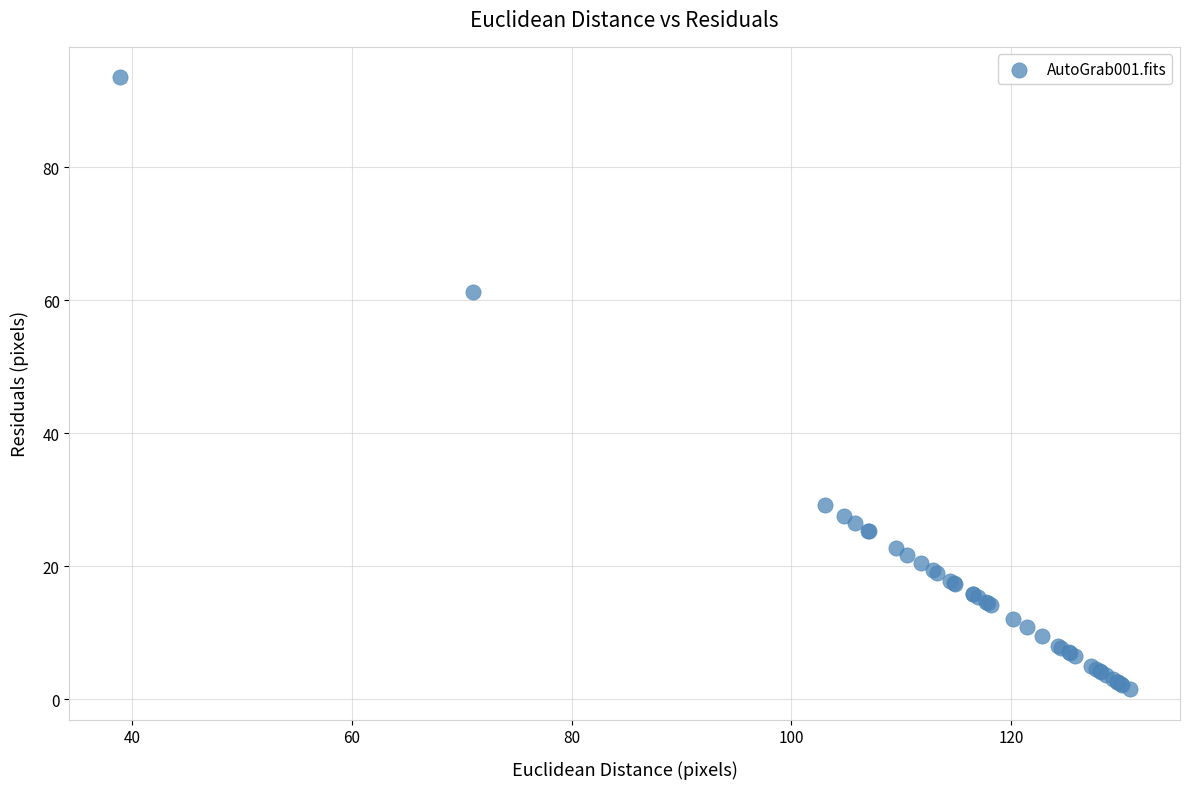

What Y value in the scatter plot is closest to 47?

61.3